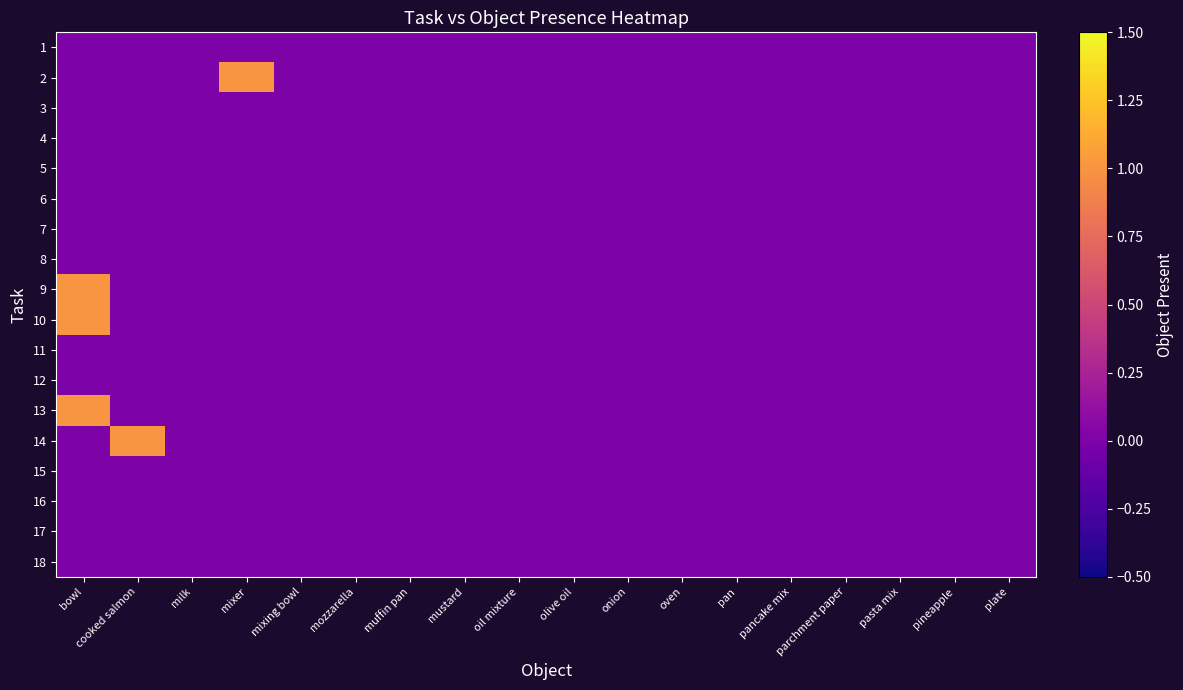

Which series has the largest total across all categories?

2